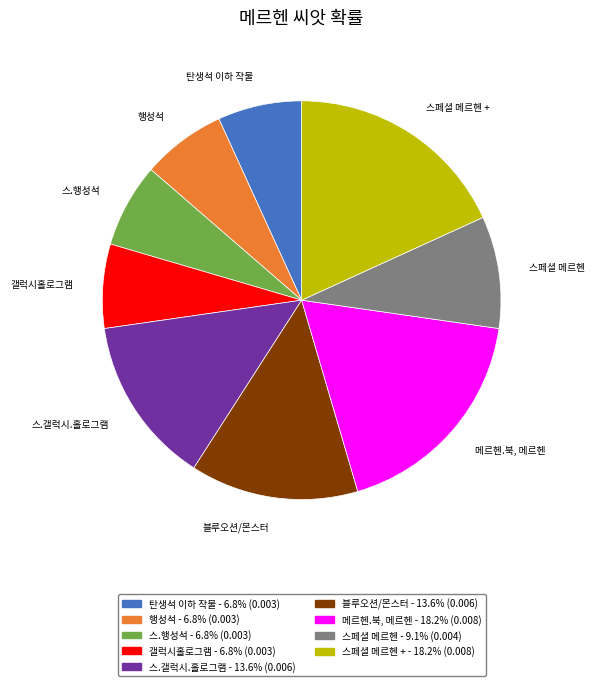

Does any single category account for the majority?

No